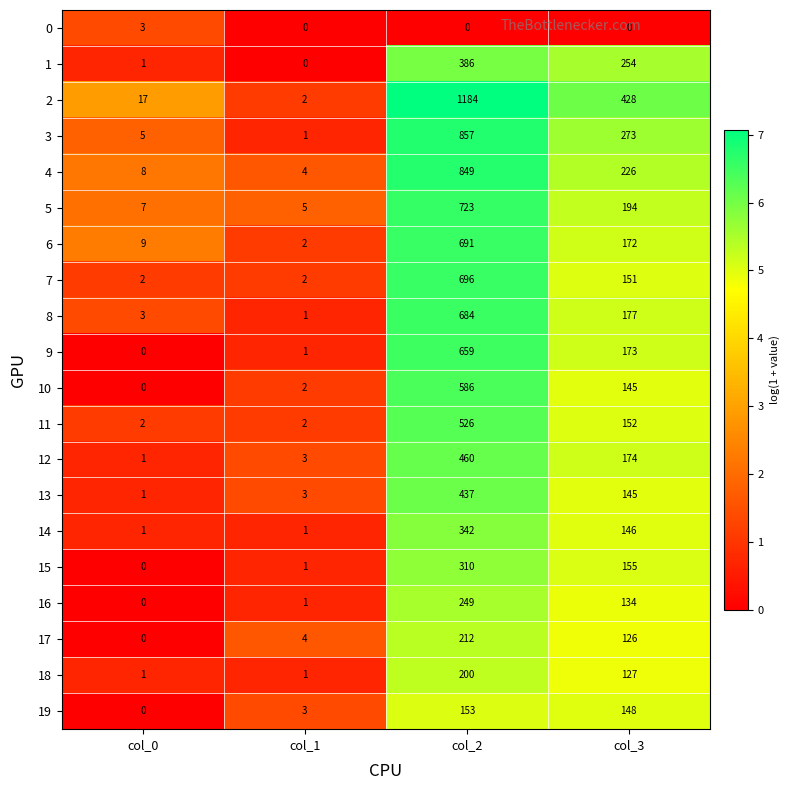

Where does the 1 series first go above 254?

col_2